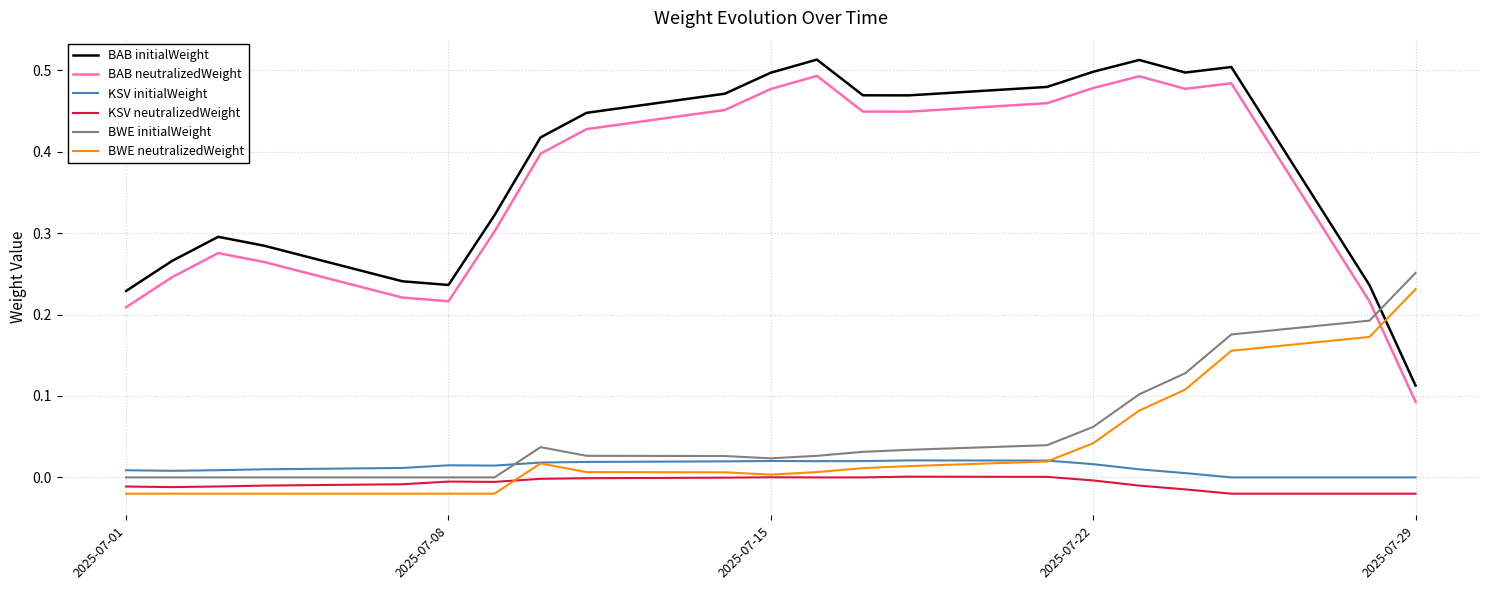

Rank the series by their maximum value, from lowest to highest.

KSV neutralizedWeight, KSV initialWeight, BWE neutralizedWeight, BWE initialWeight, BAB neutralizedWeight, BAB initialWeight